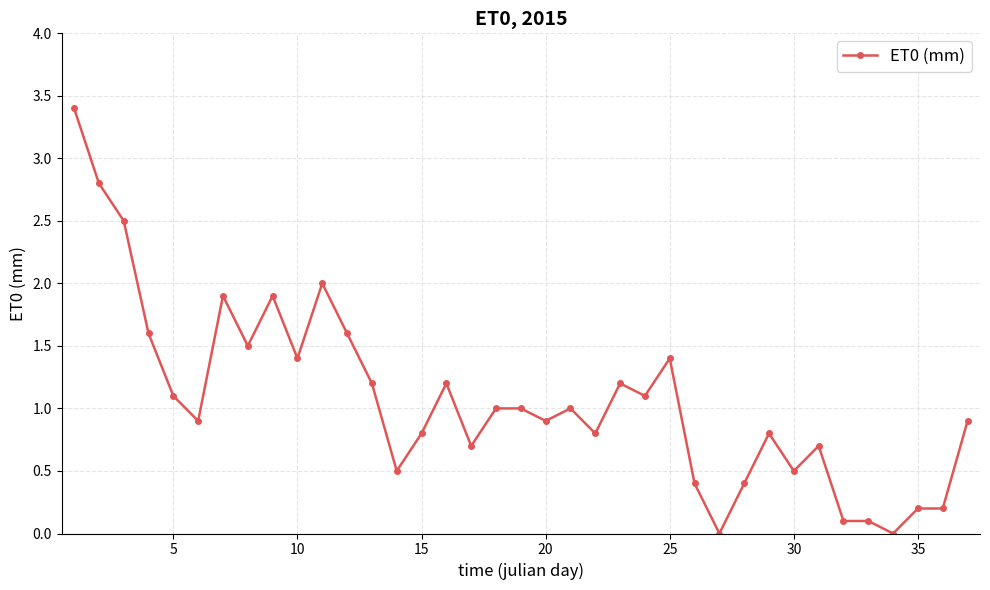

What is the maximum value shown in the chart?

3.4